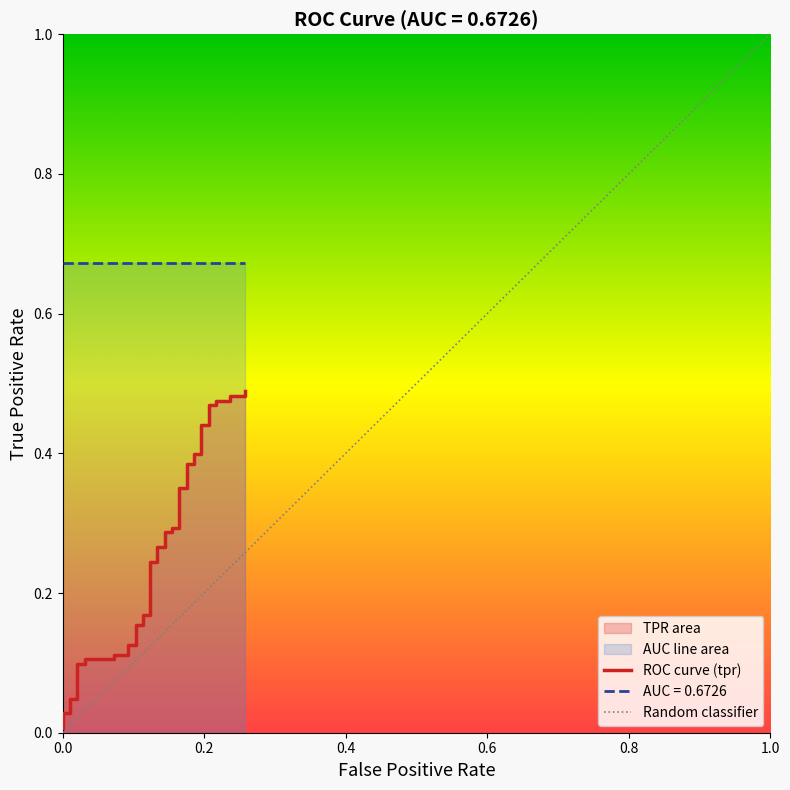

True or false: the data has more than 0 interior local peaks.

False